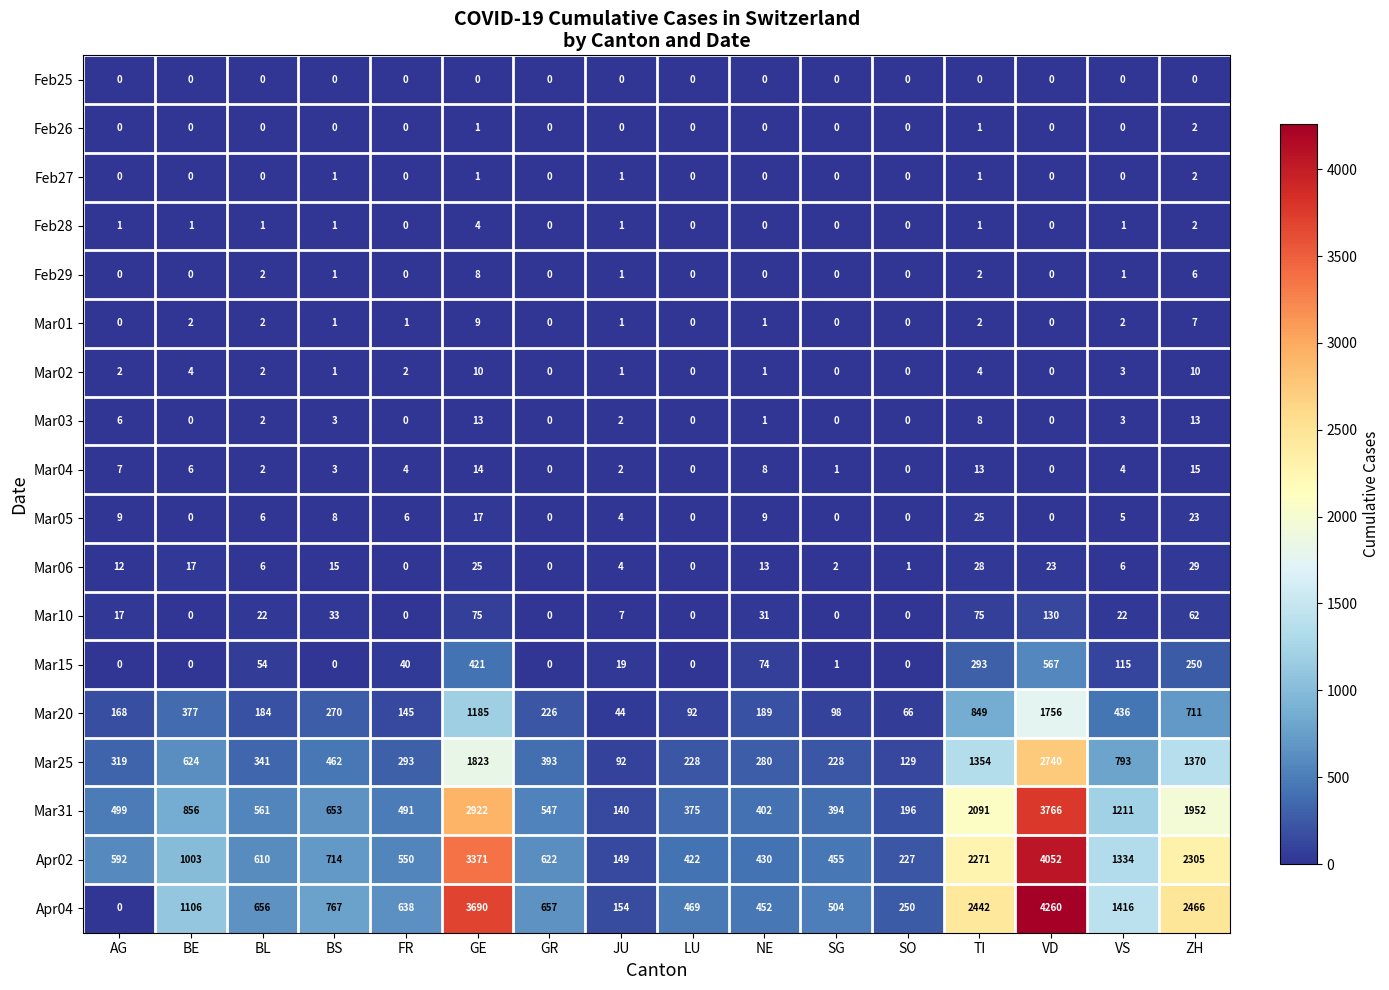

True or false: Mar15 has a value of 293 at TI.

True